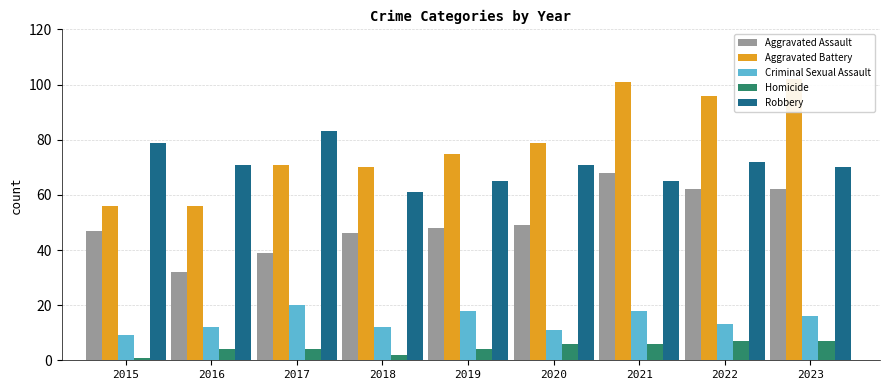

Are the bars horizontal?

No